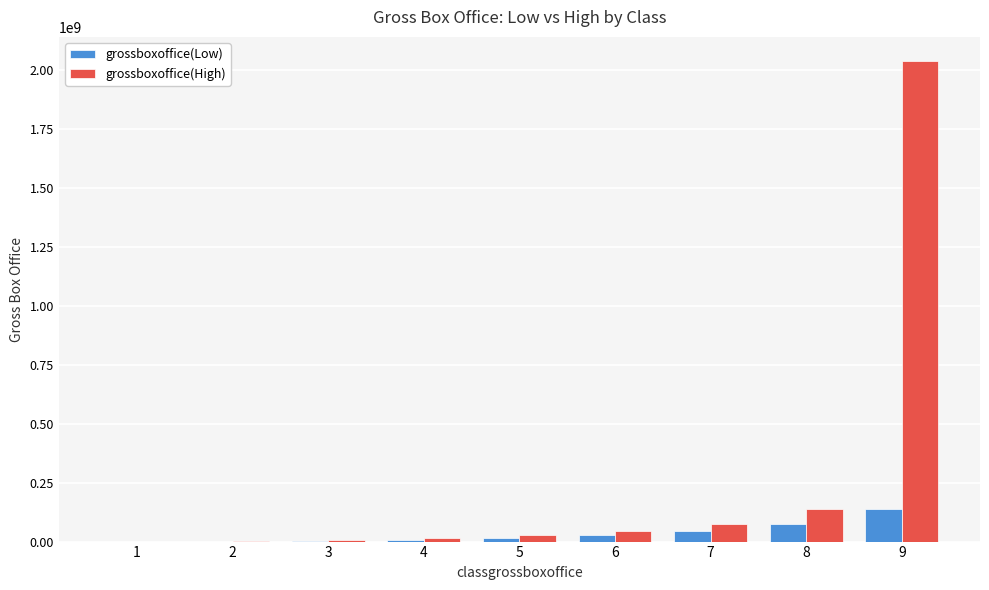

What is the approximate value of grossboxoffice(High) at 9?

2039472387